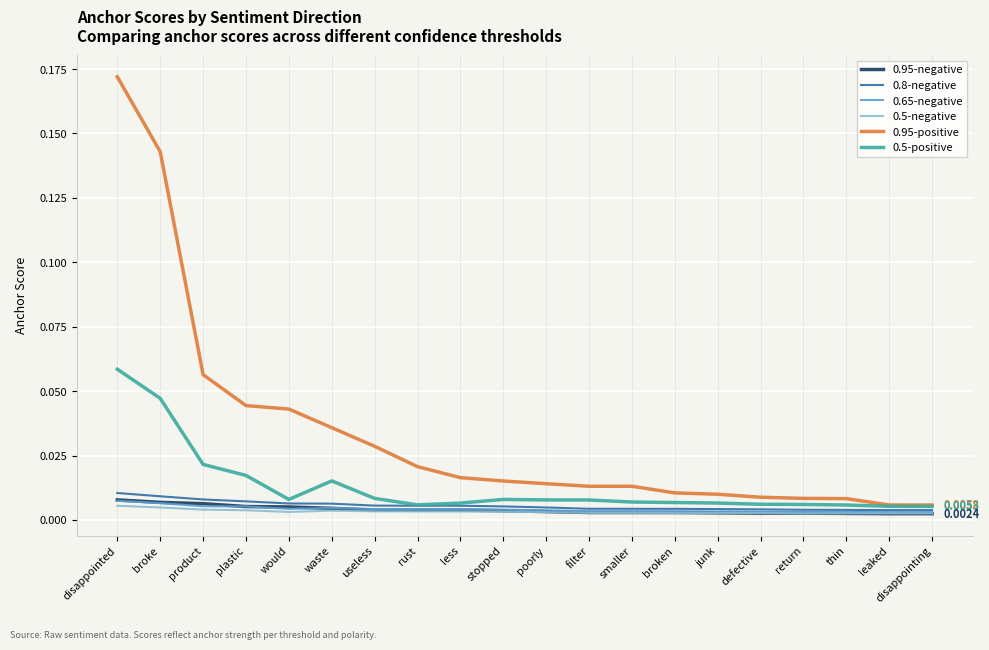

Which series has the widest spread of values?

0.95-positive